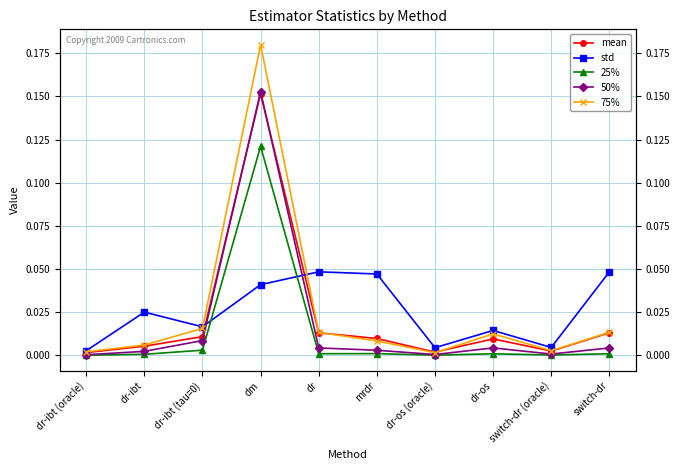

Which series has the largest range (max minus min)?

75%